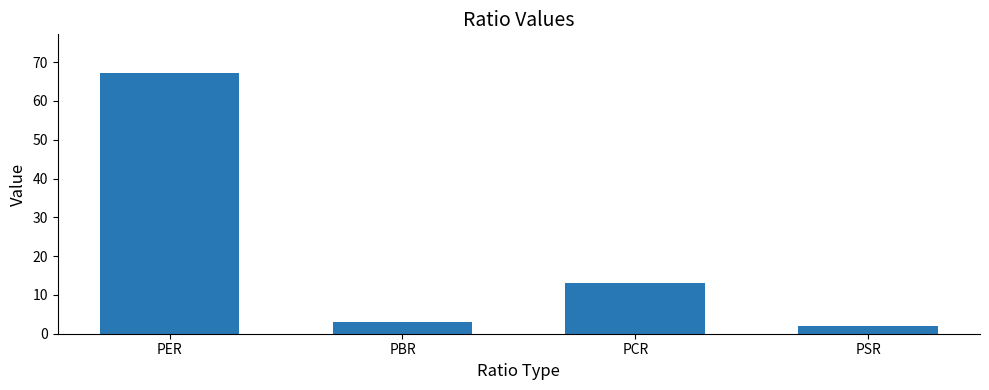

What value does the data have at PBR?

3.1